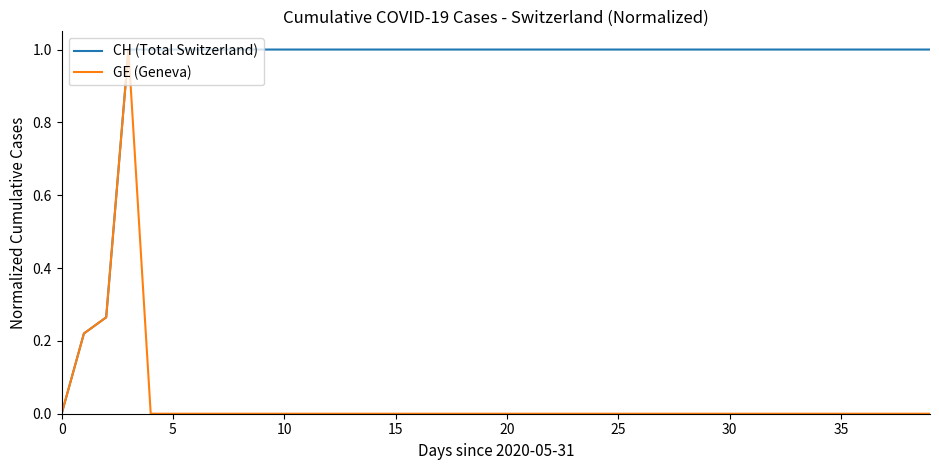

Does the chart display data point markers on the line(s)?

No